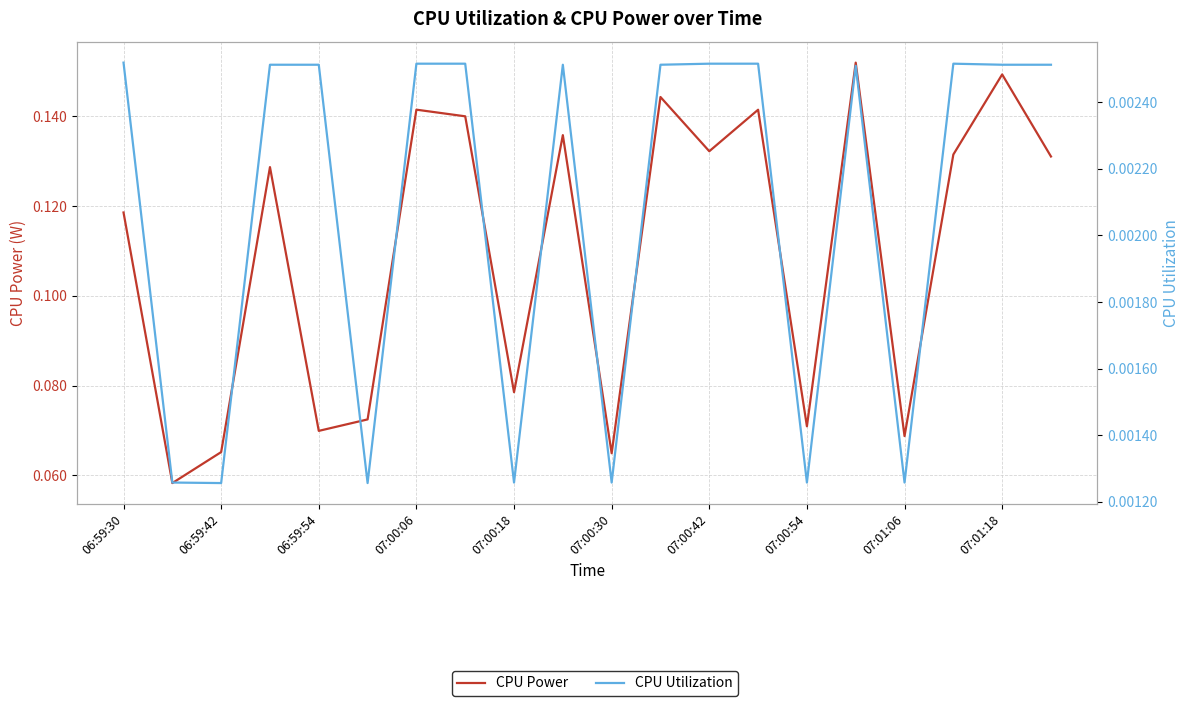

Is the value of CPU Utilization at 06:59:54 greater than the value of CPU Power at 07:01:06?

No